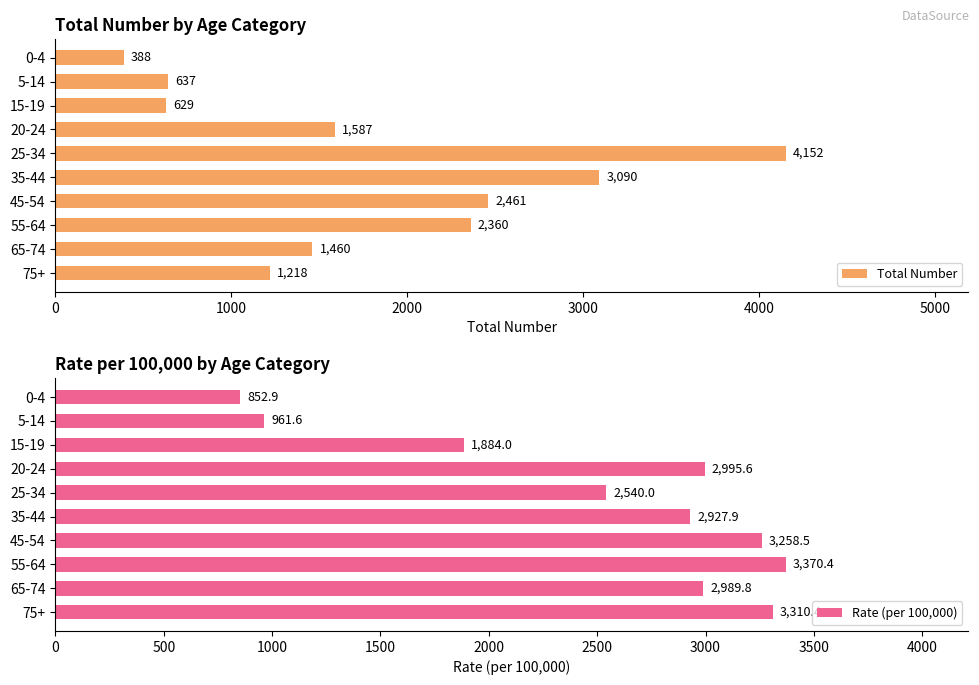

What is the approximate value of Rate (per 100,000) at 25-34?

2540.0